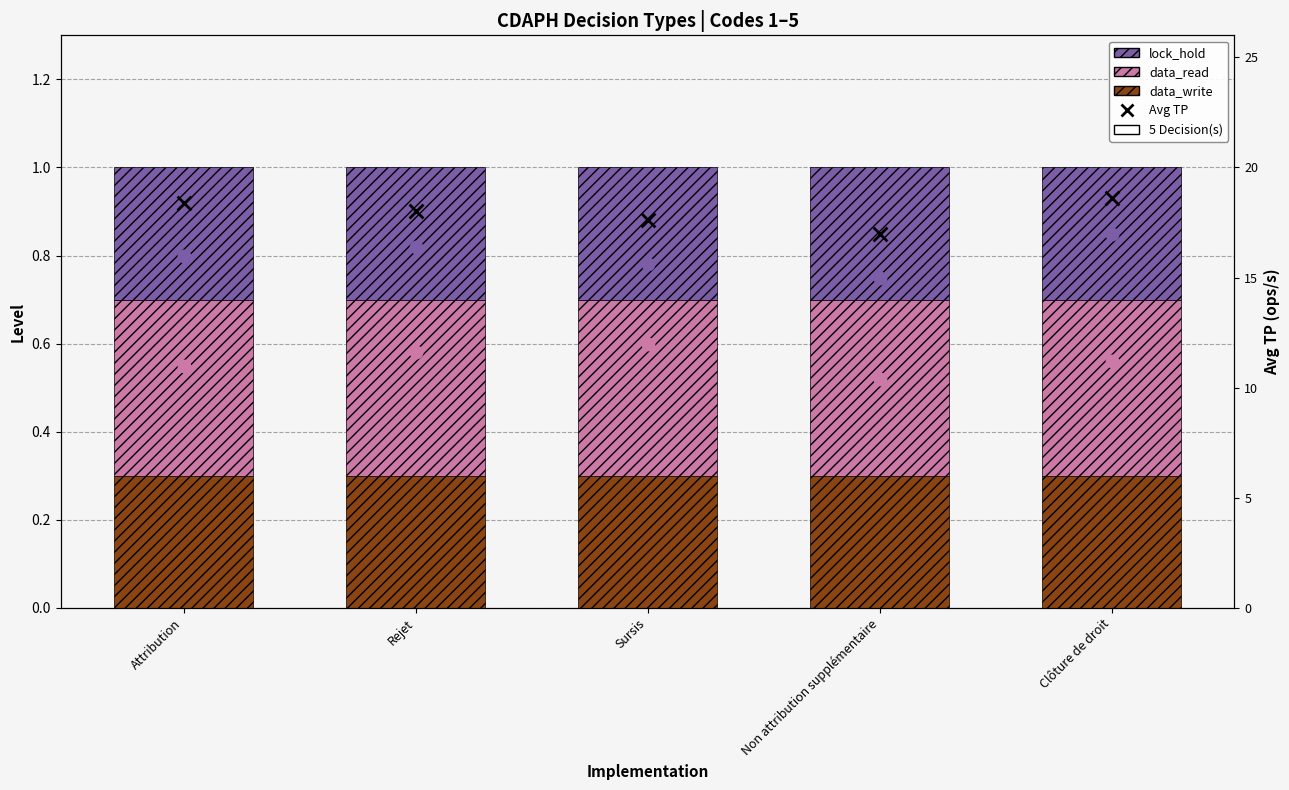

Which series contains the lowest Y value?

lock_hold